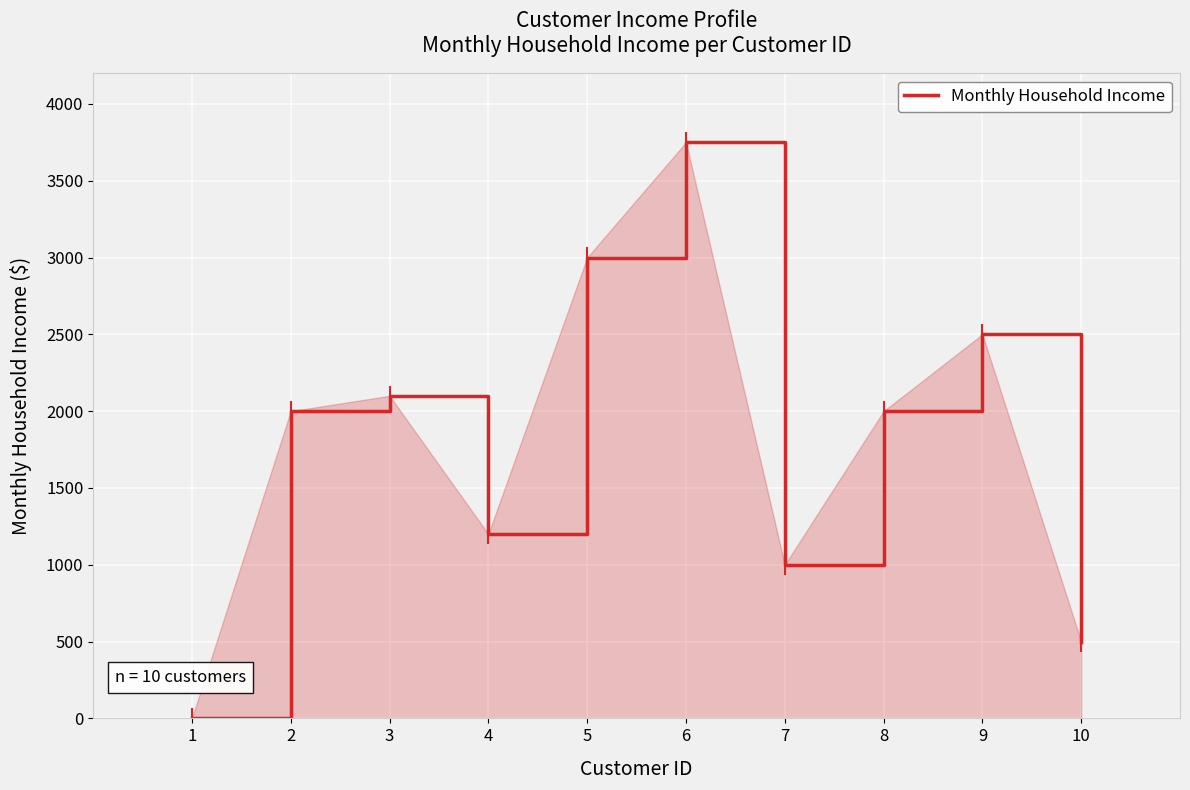

Reading left to right, extract all data points from this chart.

1=0	2=2000	3=2100	4=1200	5=3000	6=3750	7=1000	8=2000	9=2500	10=500